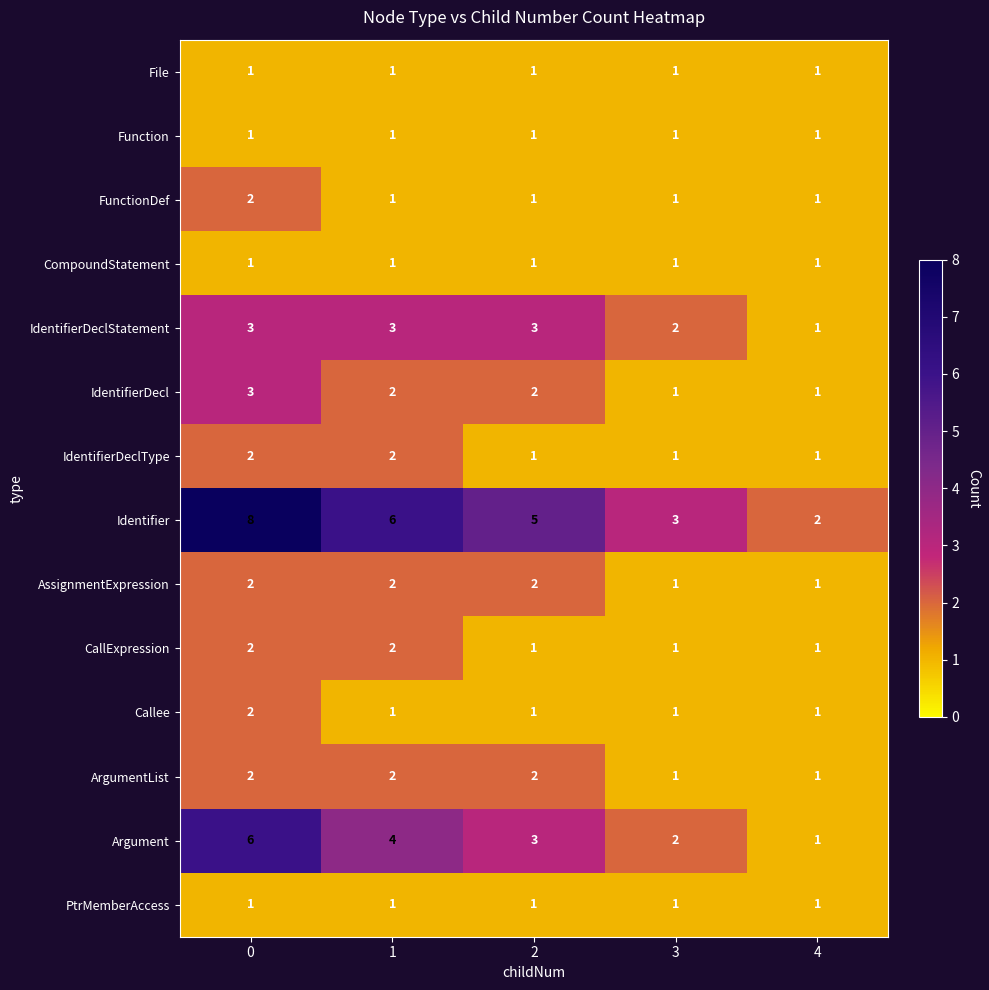

Which category has the lowest value in the Argument series?

4